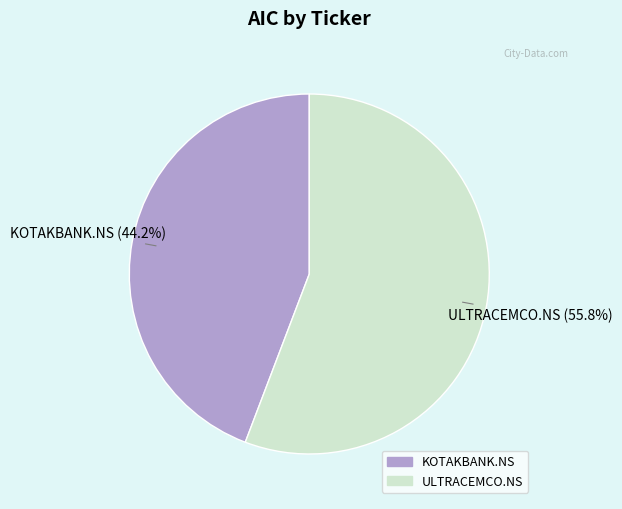

How many segments does this pie chart have?

2